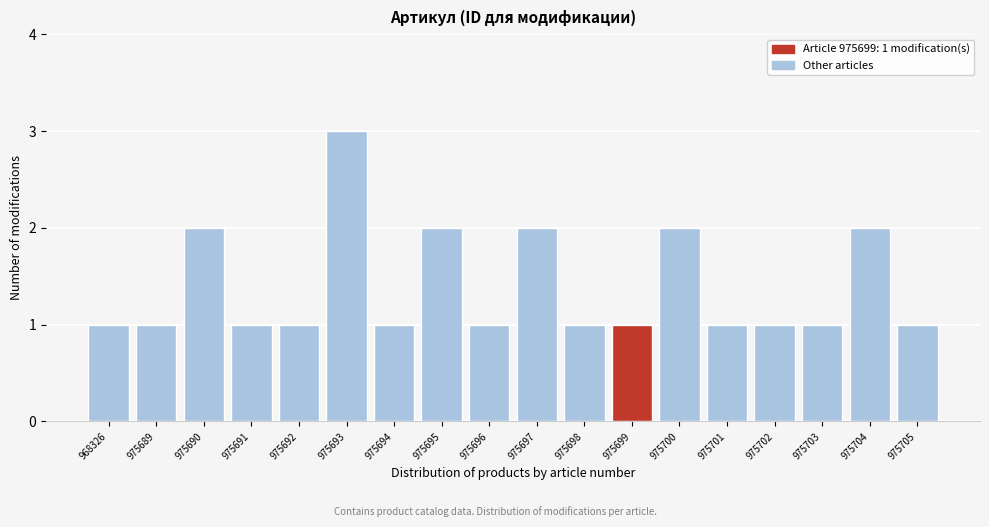

Reading left to right, transcribe all the data shown in this chart.

968326=1	975689=1	975690=2	975691=1	975692=1	975693=3	975694=1	975695=2	975696=1	975697=2	975698=1	975699=1	975700=2	975701=1	975702=1	975703=1	975704=2	975705=1